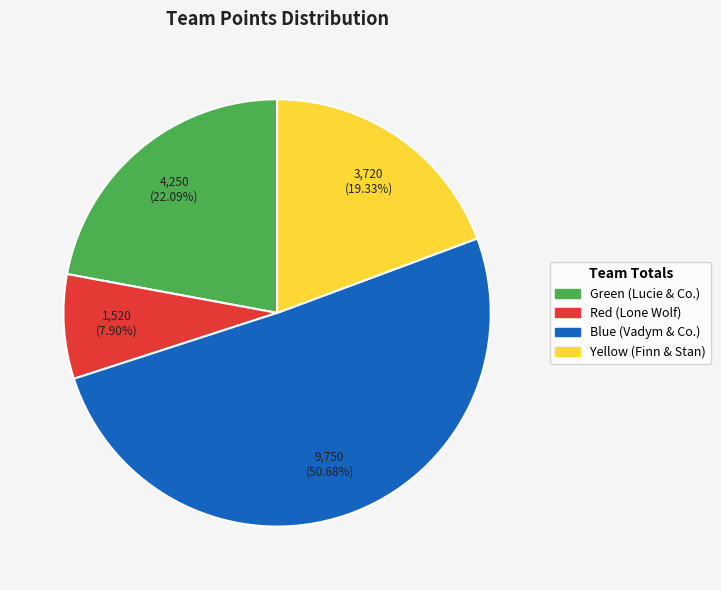

Does Blue (Vadym & Co.) represent more than half of the total?

Yes